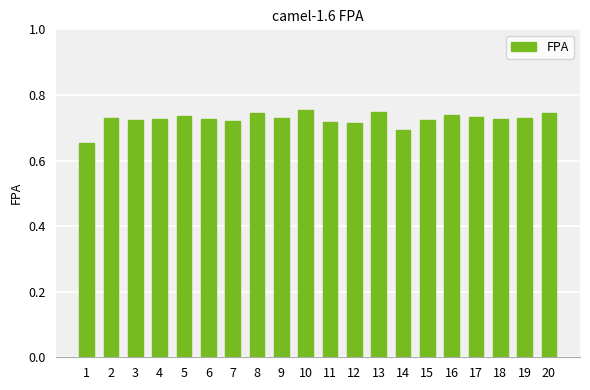

Which has a higher value, 1 or 19?

19